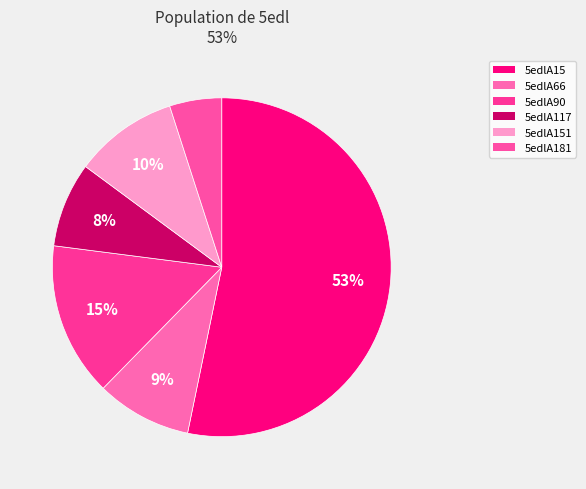

To the nearest percent, what portion does 5edlA90 represent?

15%